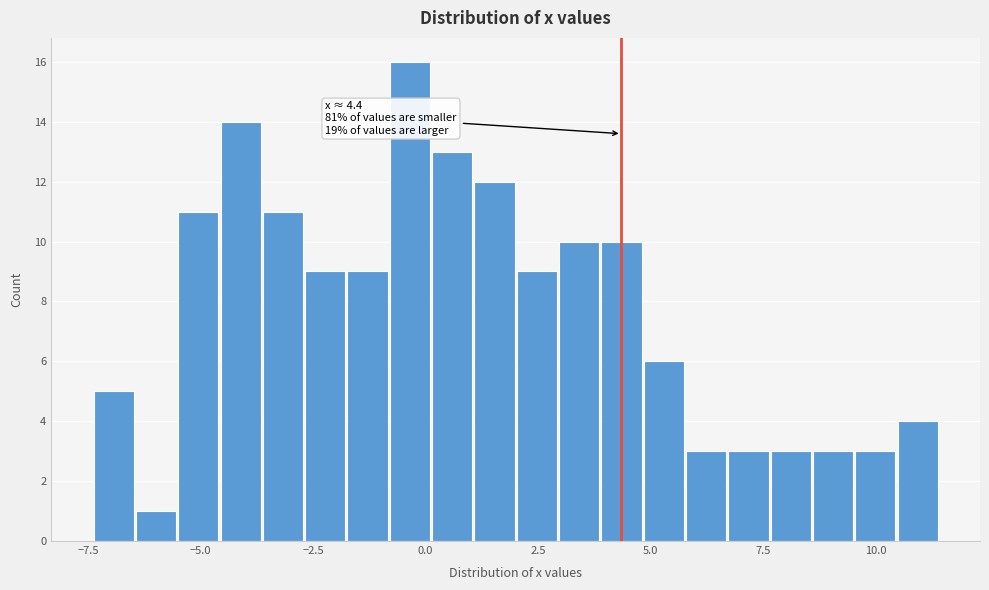

Read against the x-axis, roughly where is the centre of the tallest bar?

-0.5